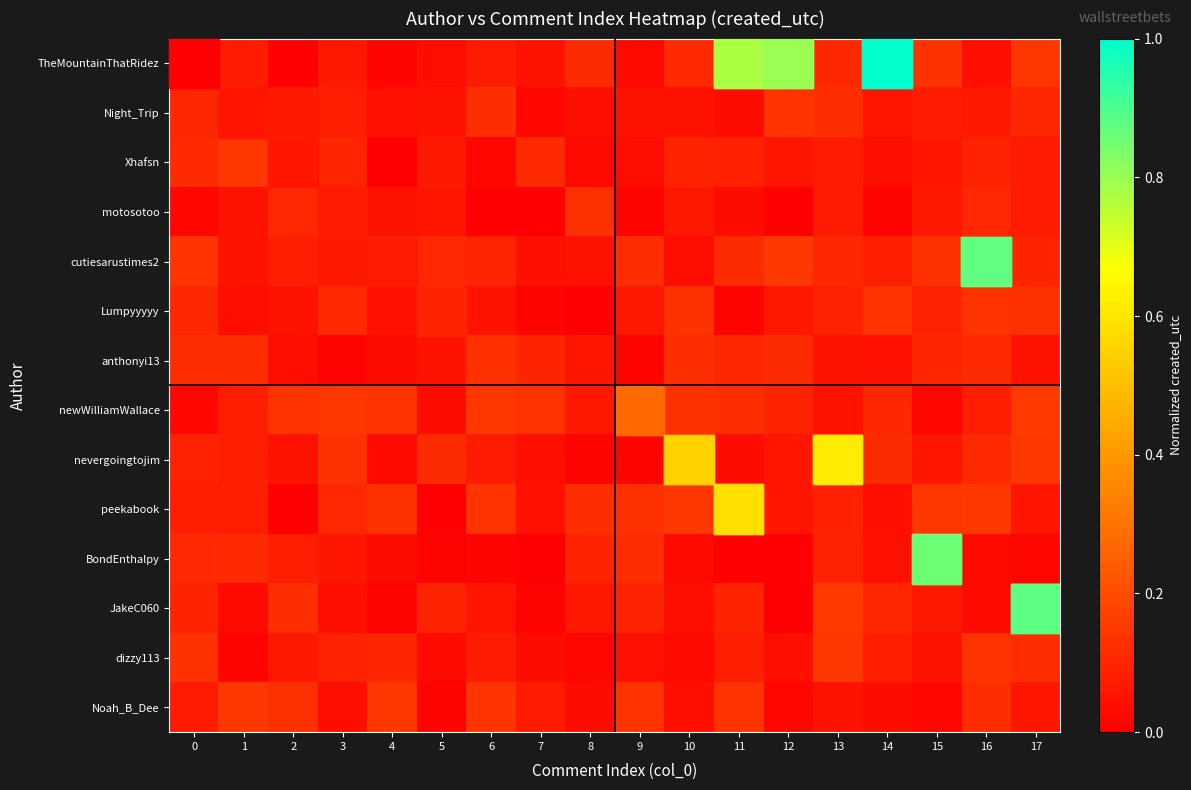

Which category has the lowest value across all series?

7